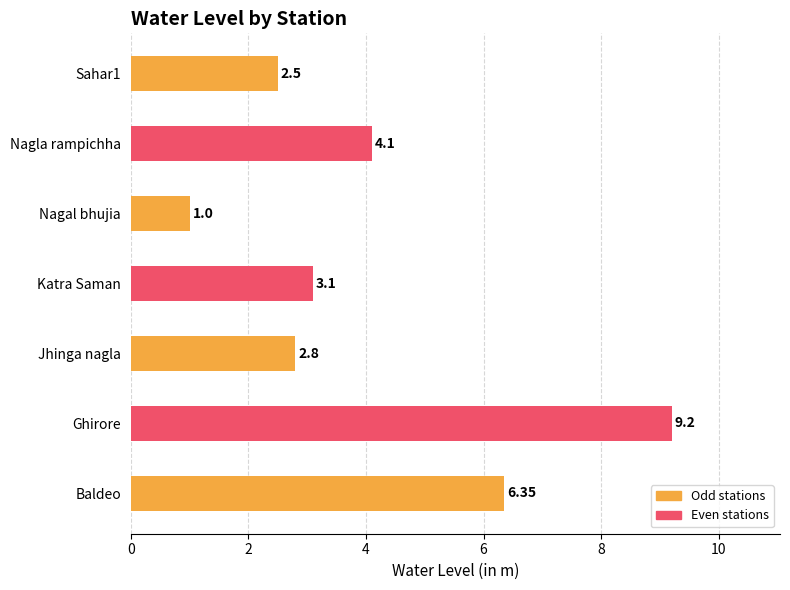

How many bars are there in total?

7